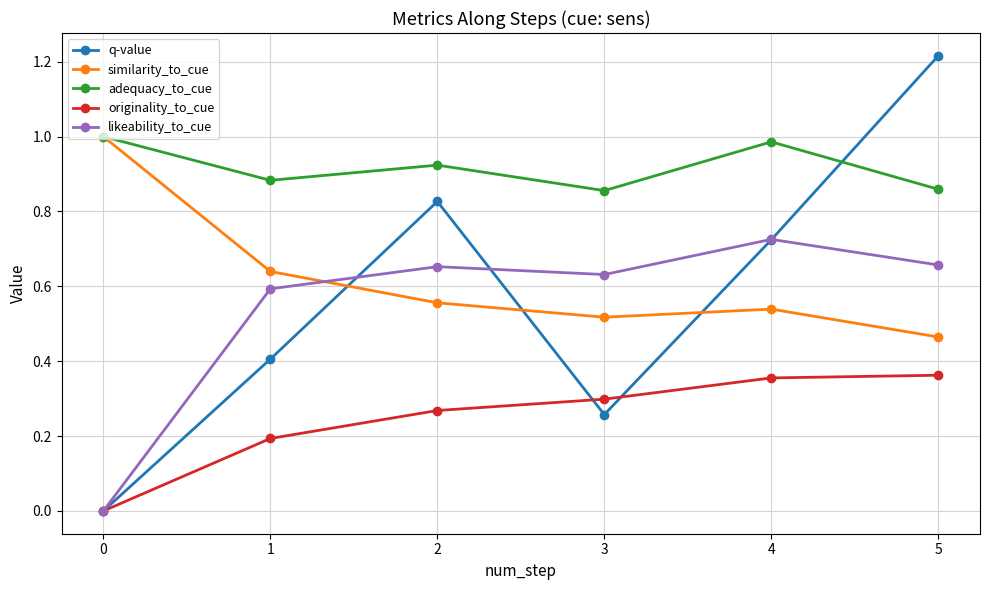

Is this an area chart (filled region under the line)?

No